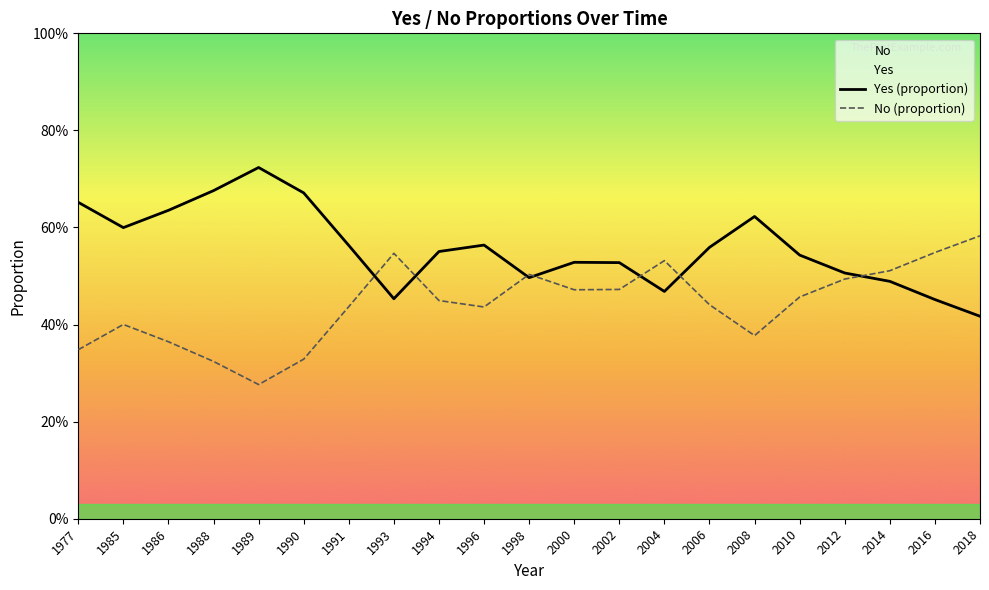

Reading left to right, transcribe all the data shown in this chart.

Yes (proportion): 0.7	0.6	0.6	0.7	0.7	0.7	0.6	0.5	0.6	0.6	0.5	0.5	0.5	0.5	0.6	0.6	0.5	0.5	0.5	0.5	0.4
No (proportion): 0.3	0.4	0.4	0.3	0.3	0.3	0.4	0.5	0.4	0.4	0.5	0.5	0.5	0.5	0.4	0.4	0.5	0.5	0.5	0.5	0.6